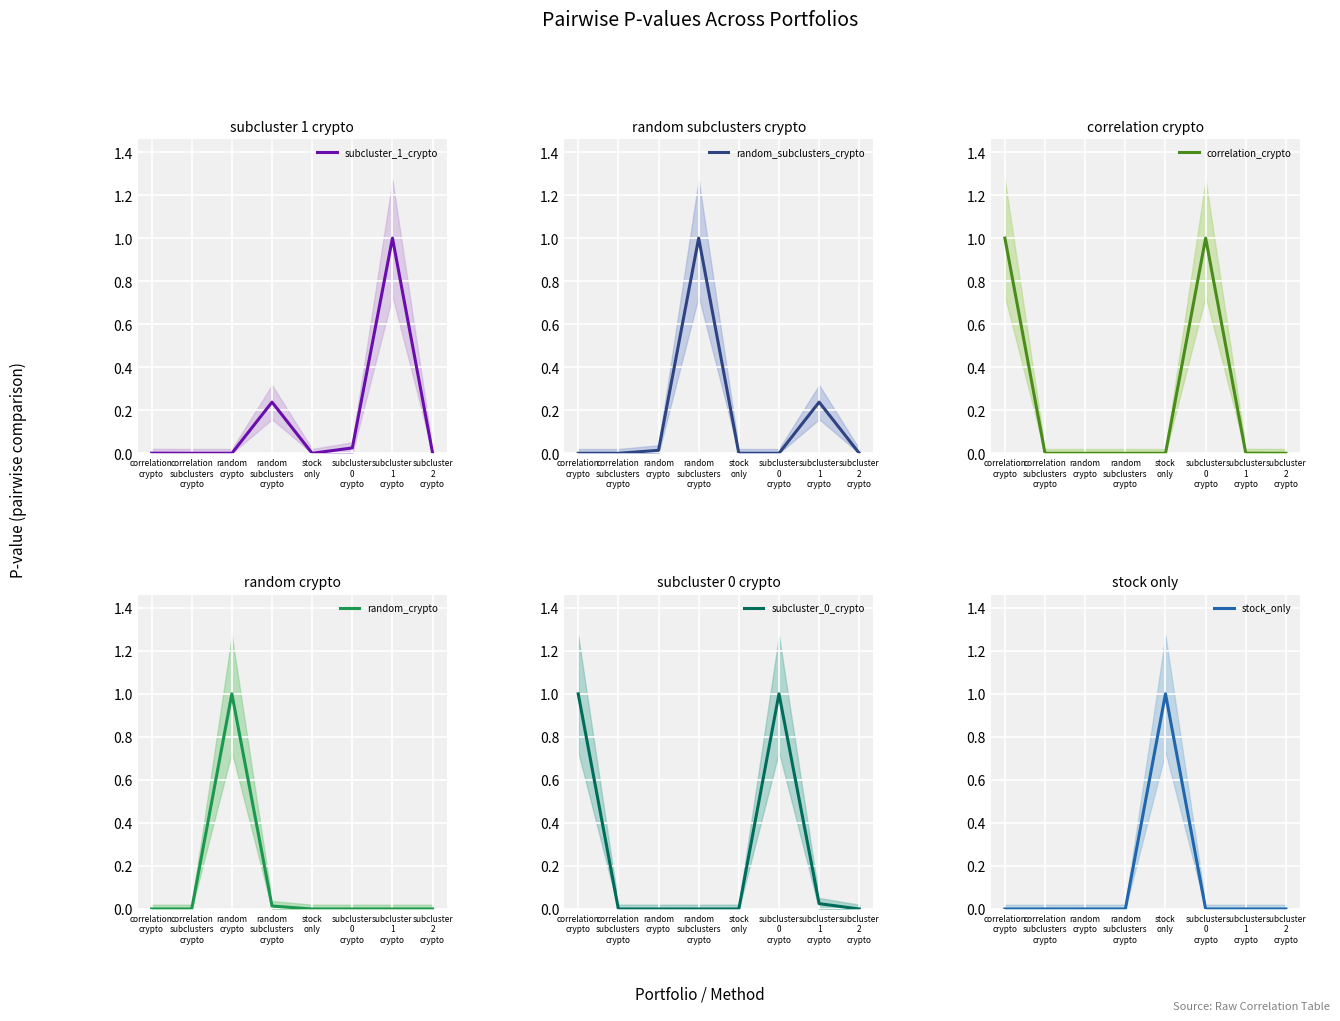

Rank the series at stock
only from highest to lowest value.

stock_only, subcluster_1_crypto, random_subclusters_crypto, correlation_crypto, random_crypto, subcluster_0_crypto